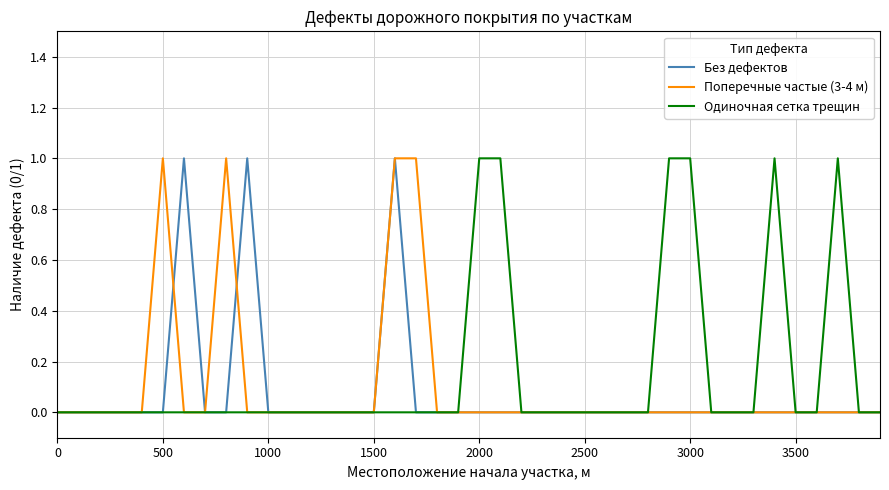

What are all the series names shown in the legend?

Без дефектов, Поперечные частые (3-4 м), Одиночная сетка трещин